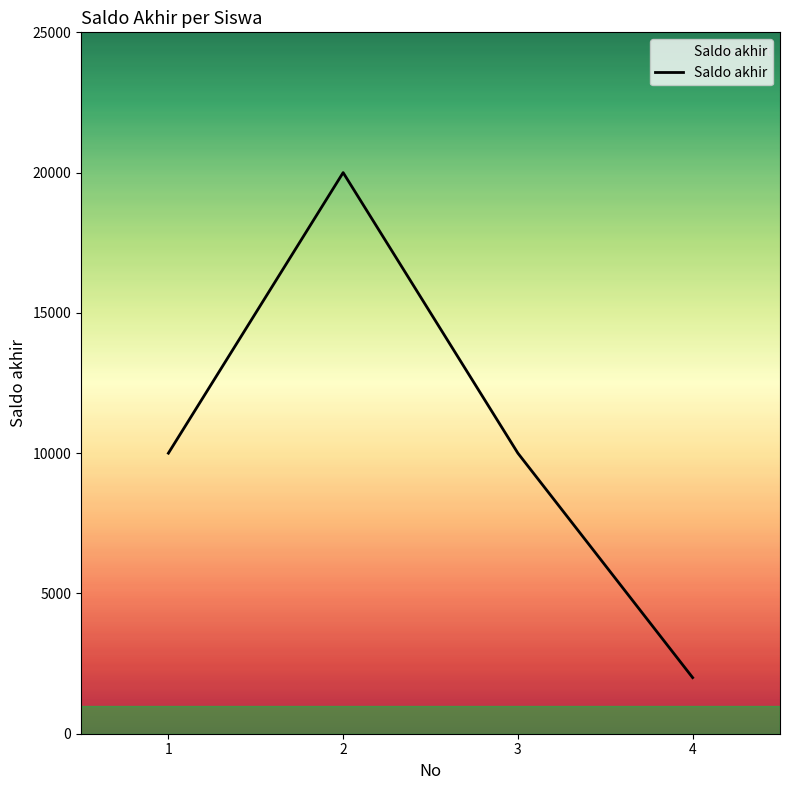

Count the number of categories in the chart.

4